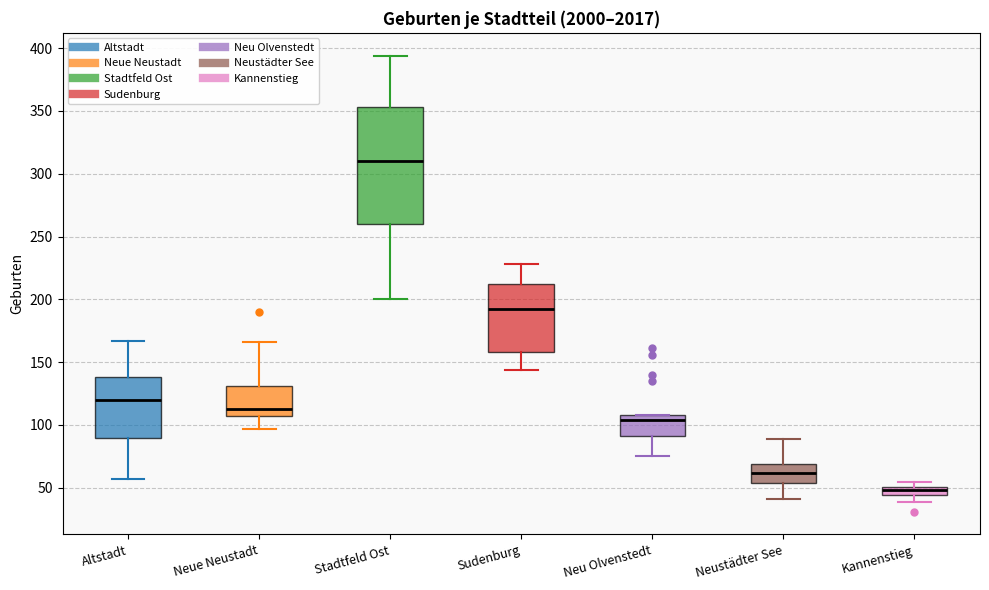

Which box is the tallest, from its lower edge to its upper edge?

Stadtfeld Ost